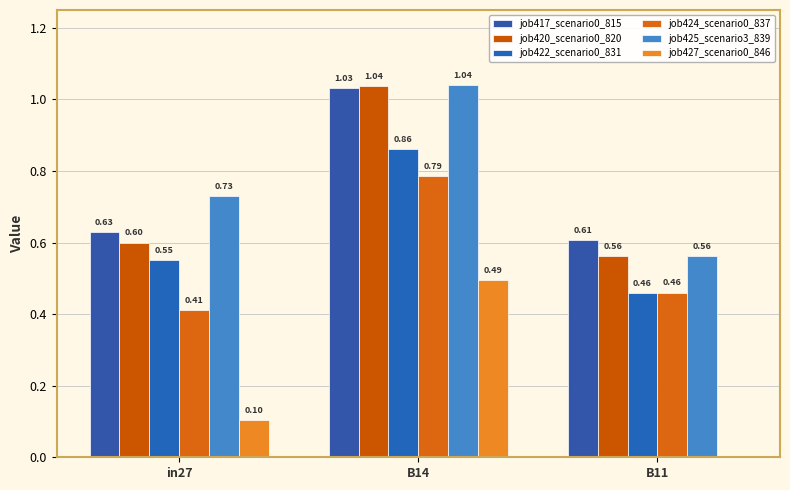

Are the bars grouped side by side (vs. stacked)?

Yes